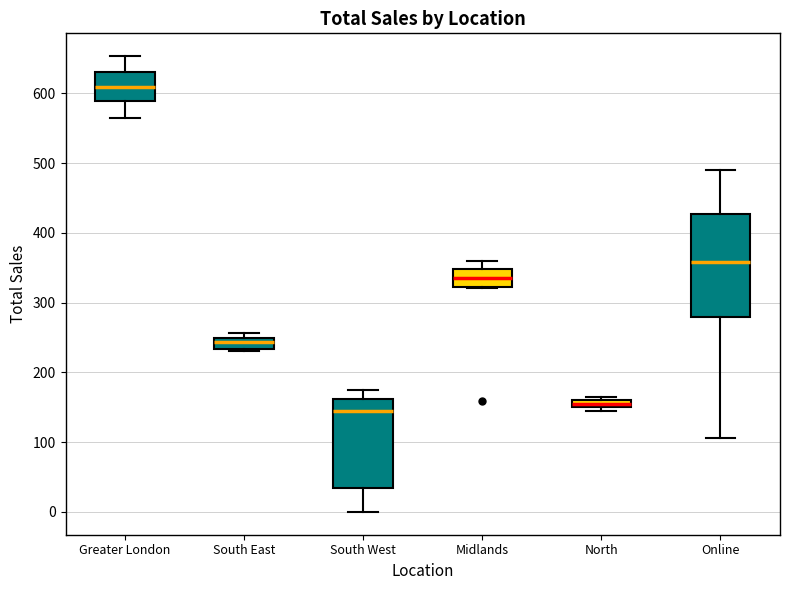

Where is the lower edge of the box for Greater London on the y-axis? The values are not printed on the chart, so give them approximately, as read against the axis.

590